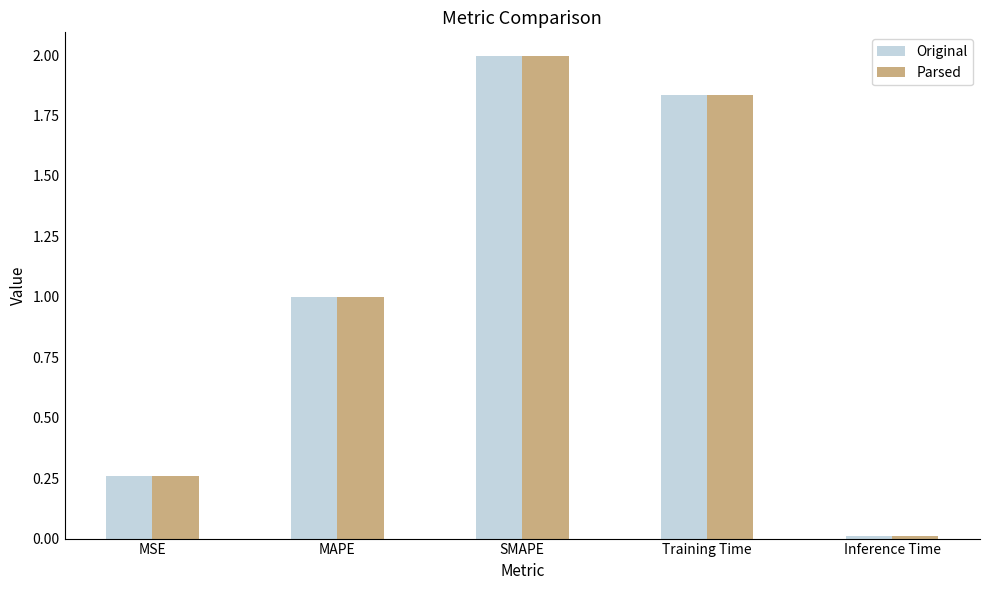

Is it true that Original equals 2.0 at SMAPE?

True